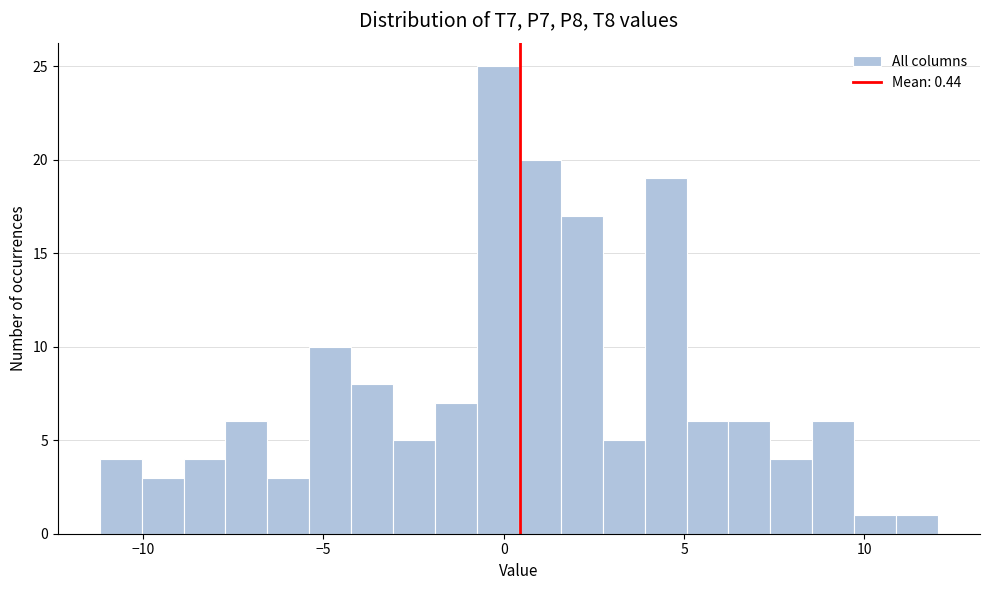

Around what value on the x-axis is the tallest bar? Give the approximate position of its centre, as read against the axis.

0.0